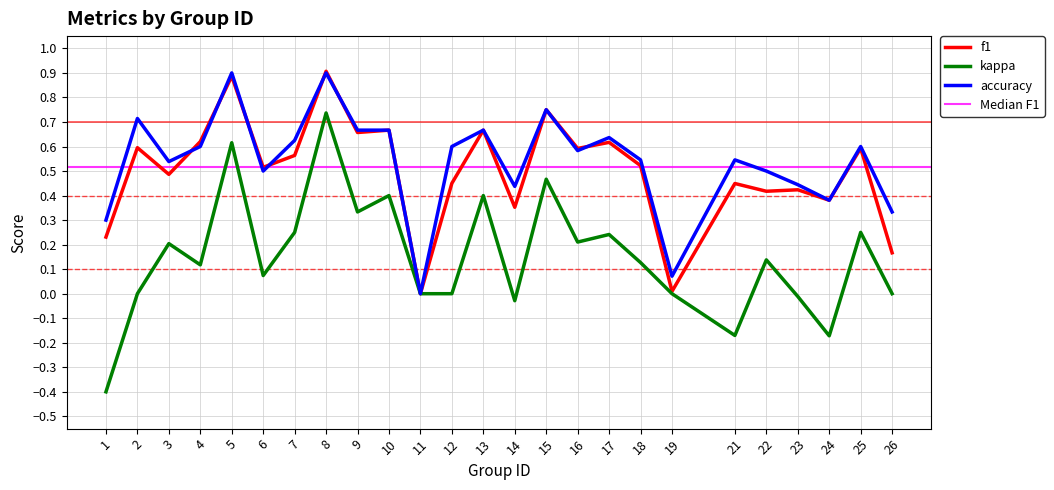

How many data points in f1 are above 0?

24